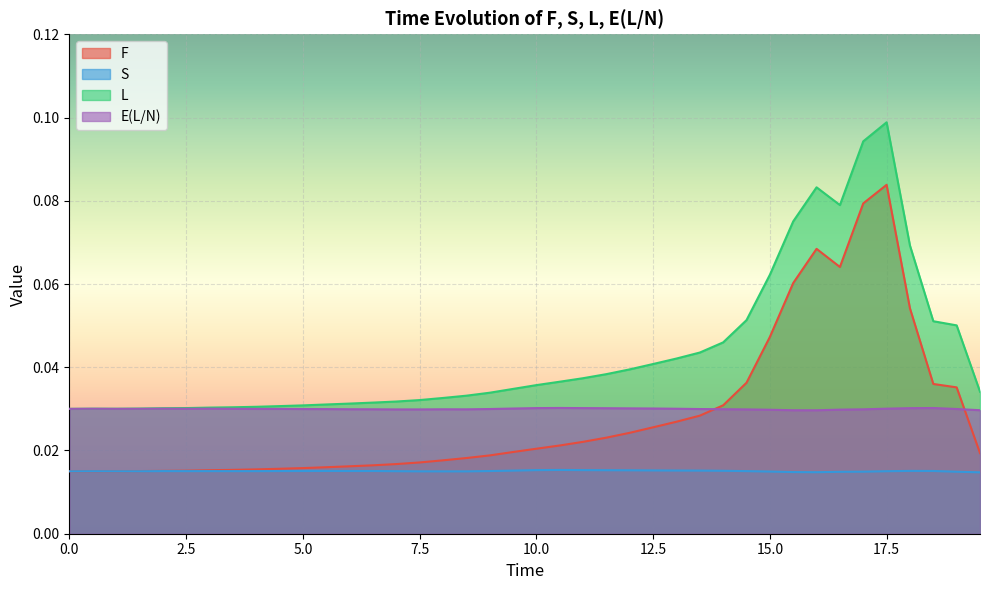

How many categories are shown in the chart?

40